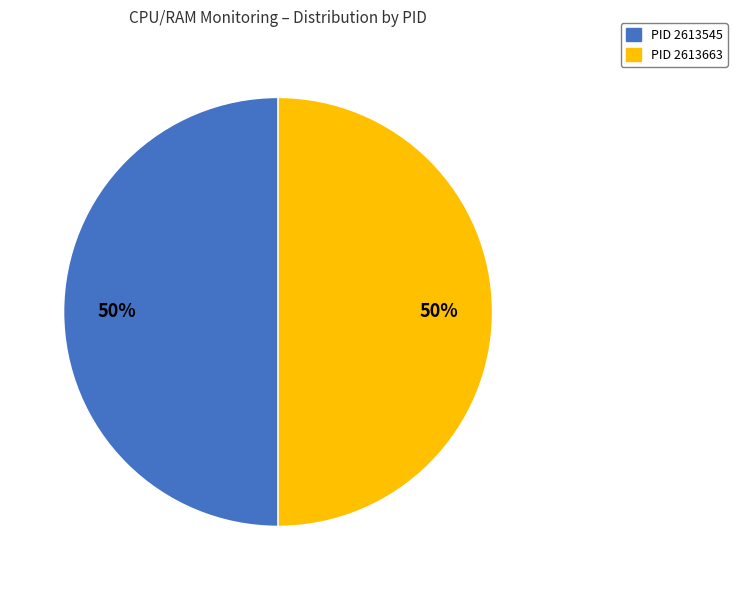

To the nearest percent, what is the average slice percentage?

50%